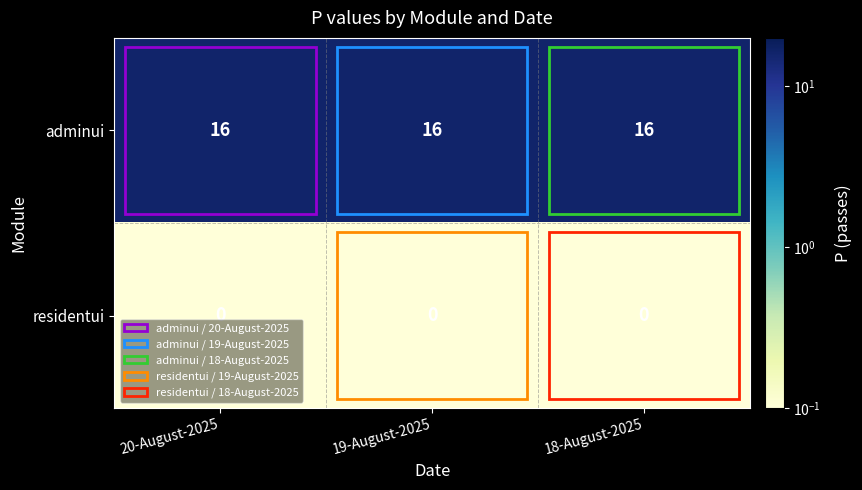

Rank the series by their average value, from highest to lowest.

adminui, residentui